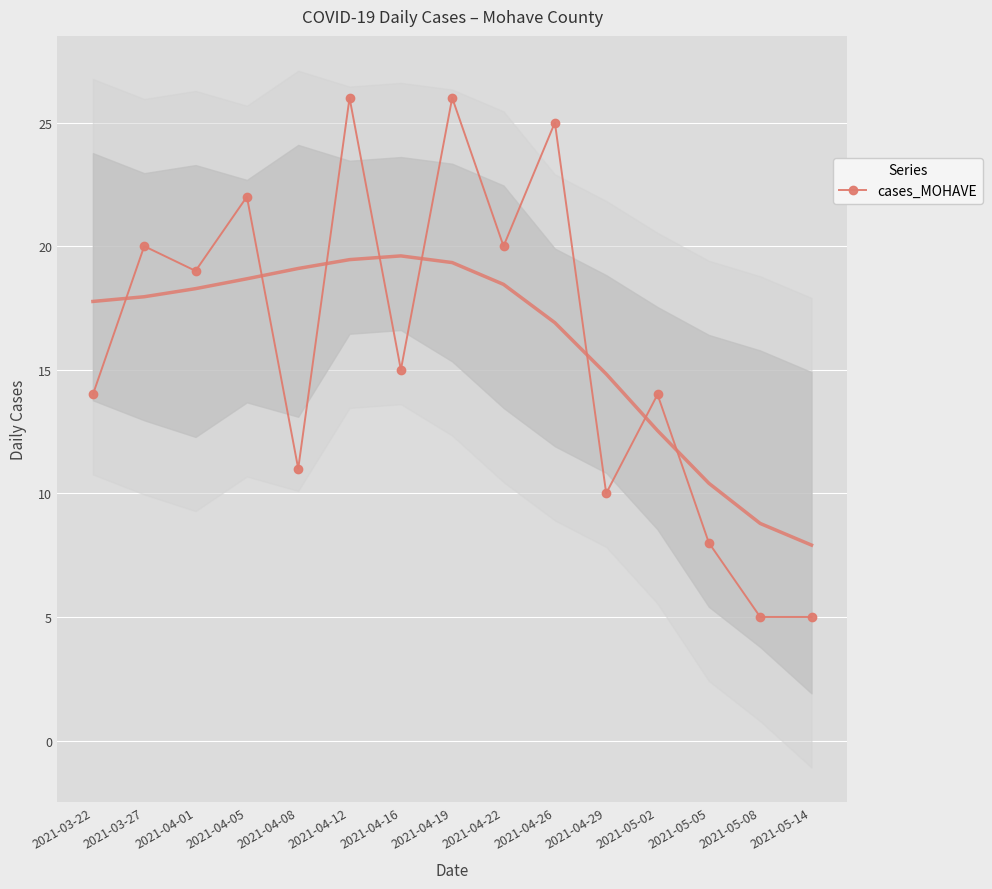

Rank the categories by value from lowest to highest.

2021-05-08, 2021-05-14, 2021-05-05, 2021-04-29, 2021-04-08, 2021-03-22, 2021-05-02, 2021-04-16, 2021-04-01, 2021-03-27, 2021-04-22, 2021-04-05, 2021-04-26, 2021-04-12, 2021-04-19